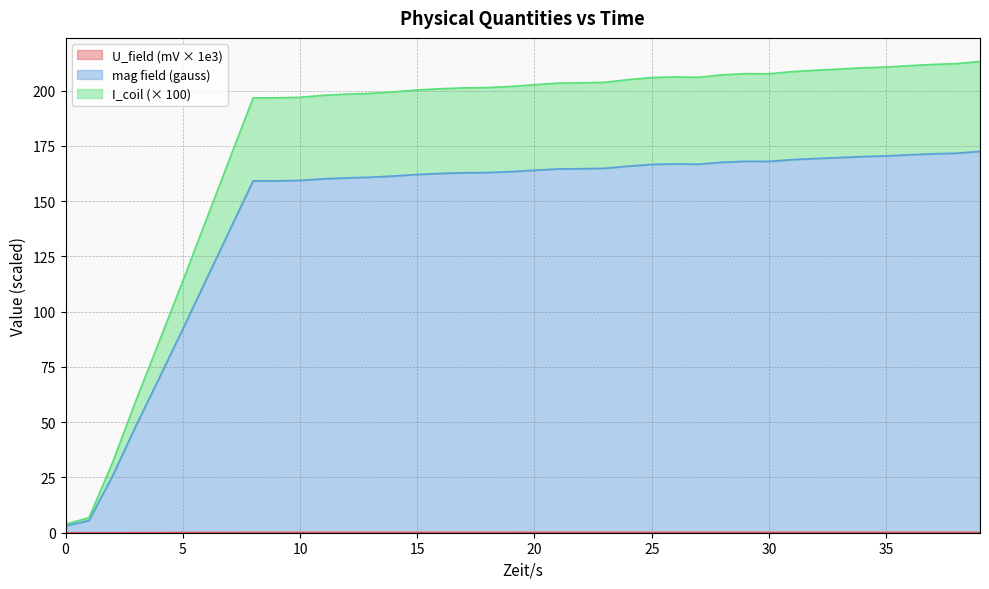

How many lines are shown in the chart?

3